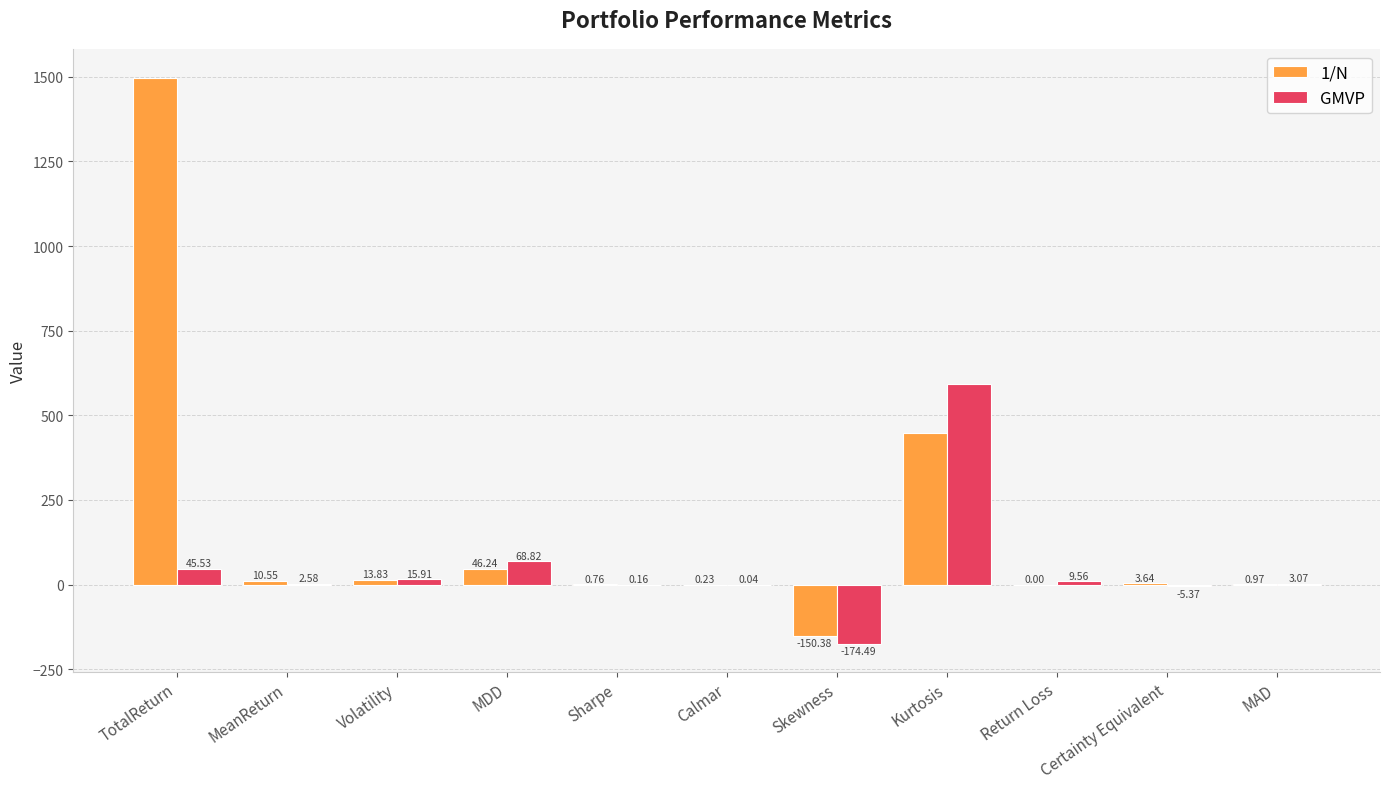

Which category has the highest value across all series?

TotalReturn